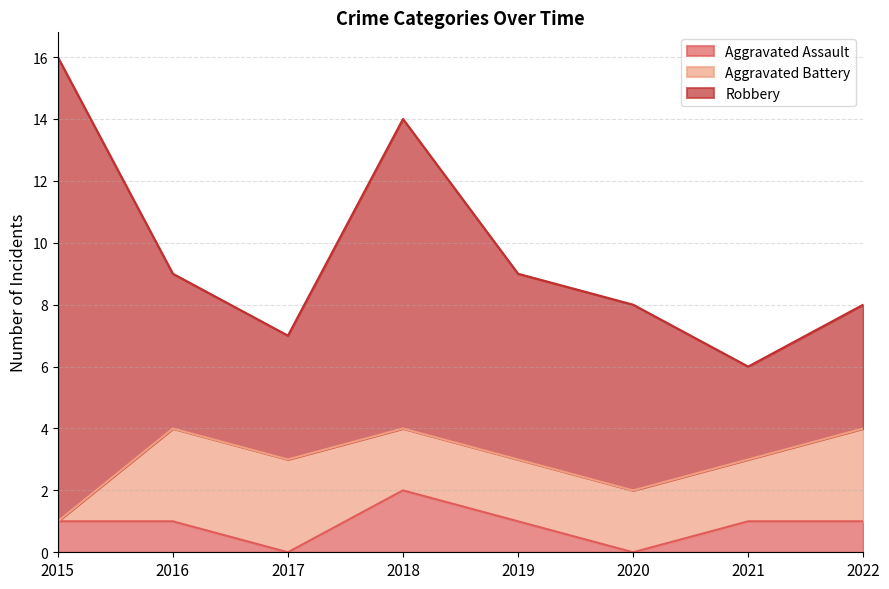

Between 2017 and 2020, which series saw the biggest shift?

Robbery